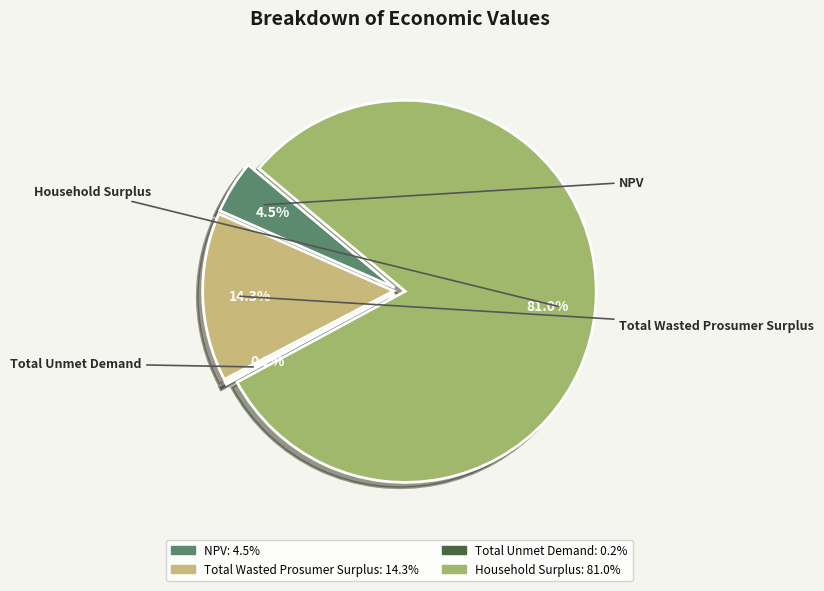

What is the change in value from NPV to Total Wasted Prosumer Surplus?

+6580781.2